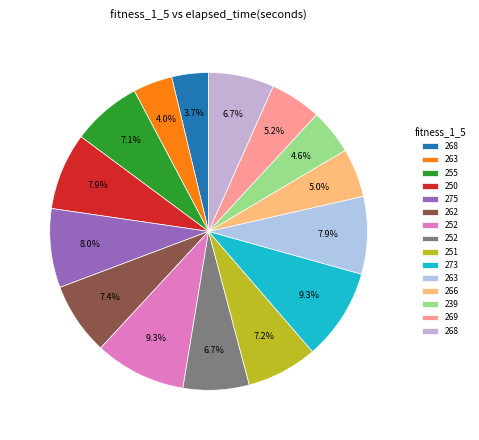

How many segments does this pie chart have?

15